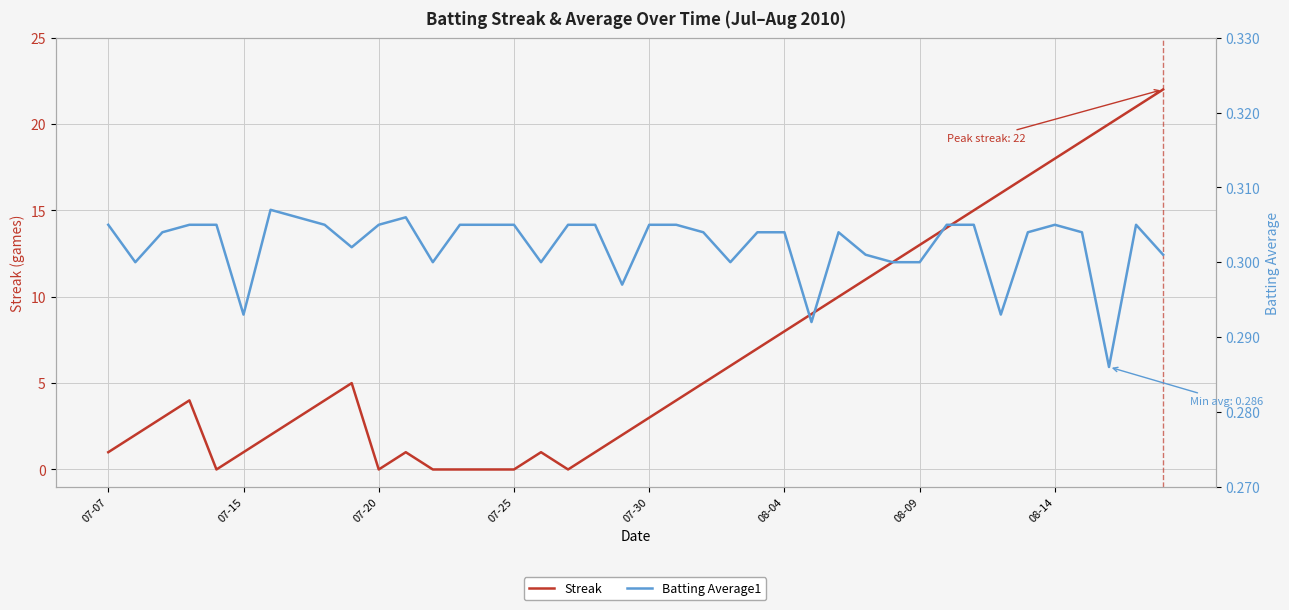

Which series has the largest range (max minus min)?

Streak